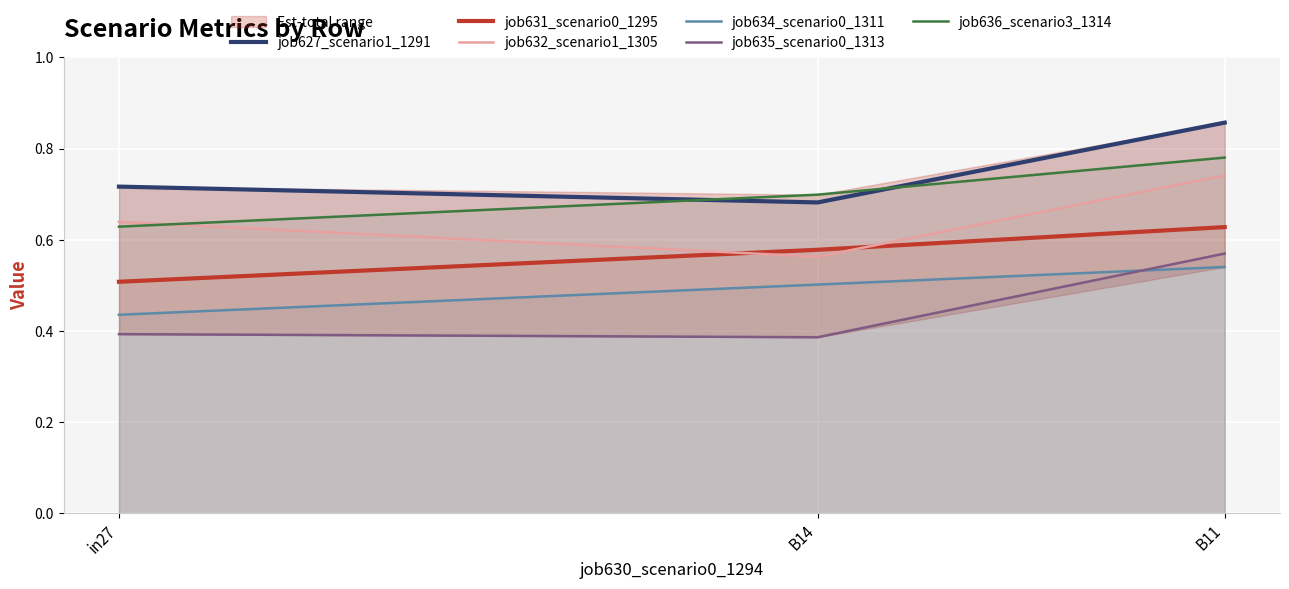

What is the minimum value shown in the chart?

0.4